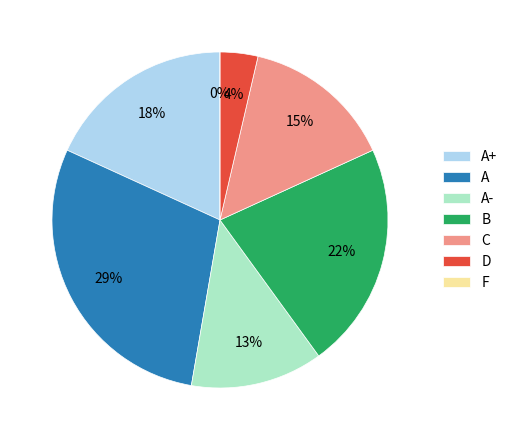

Does any single category account for the majority?

No